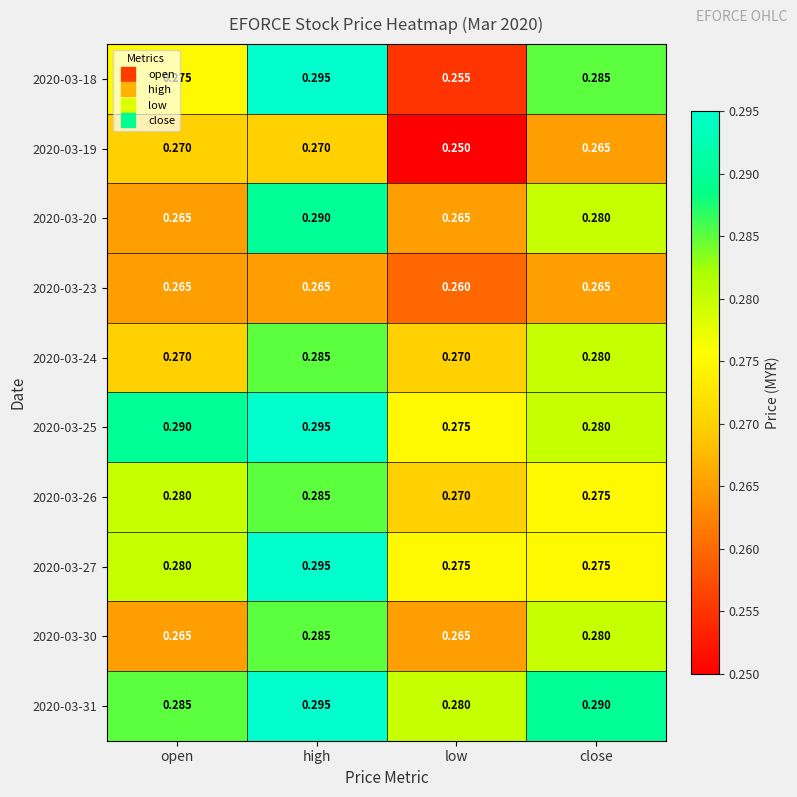

Which category has the highest value in the 2020-03-26 series?

high